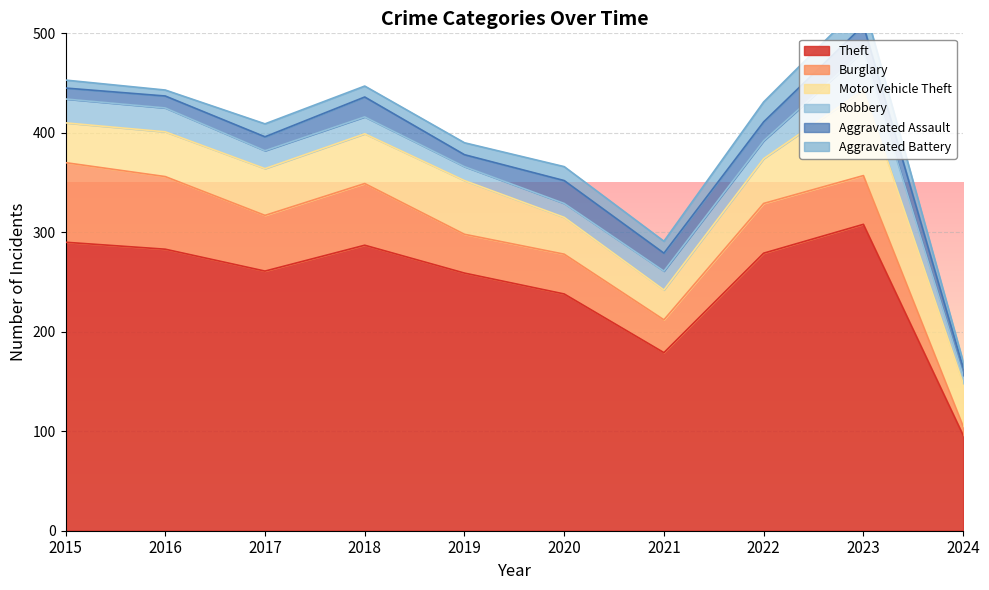

List the labels in order of Aggravated Assault value, largest first.

2023, 2020, 2018, 2022, 2021, 2017, 2016, 2019, 2015, 2024